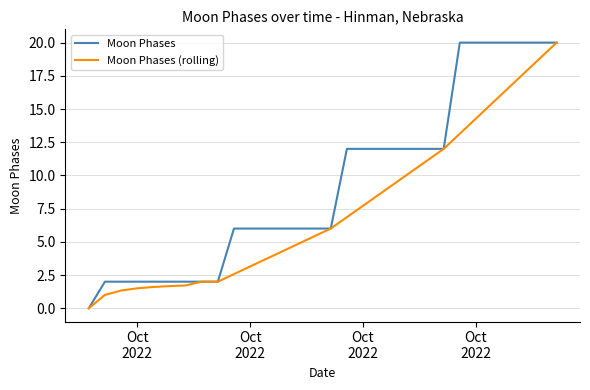

What is the maximum value shown in the chart?

20.0